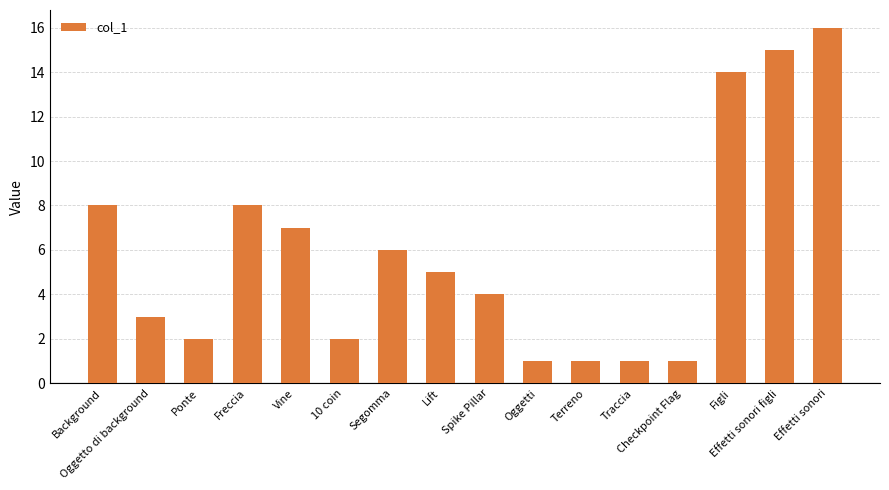

What is the difference between the maximum and minimum values?

15